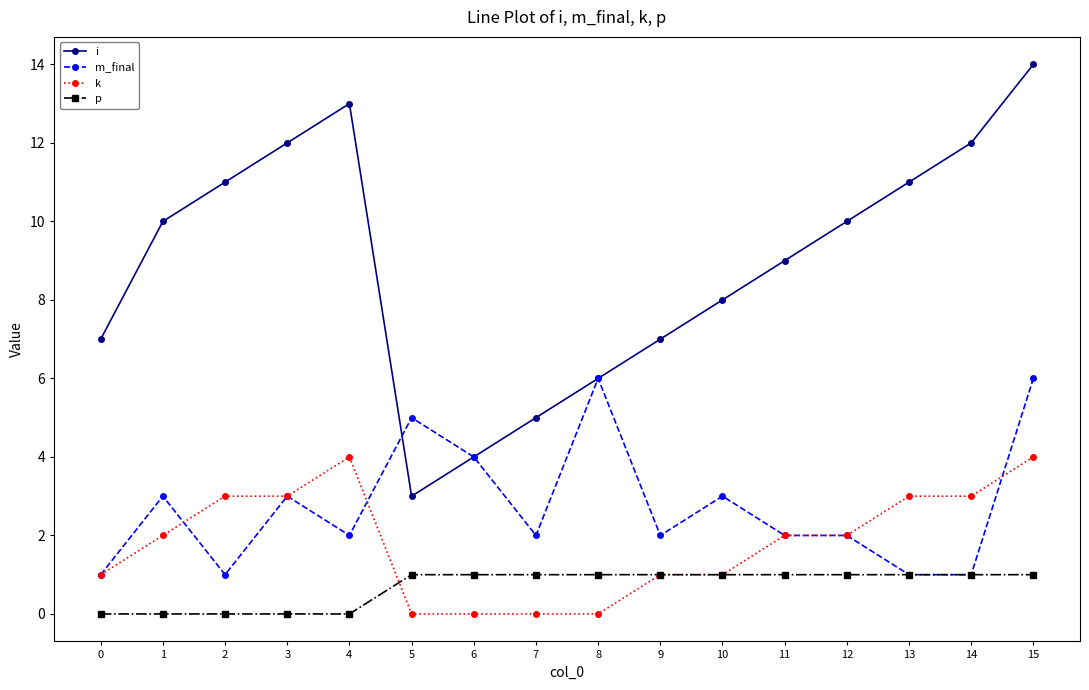

True or false: i and p intersect in this chart.

False